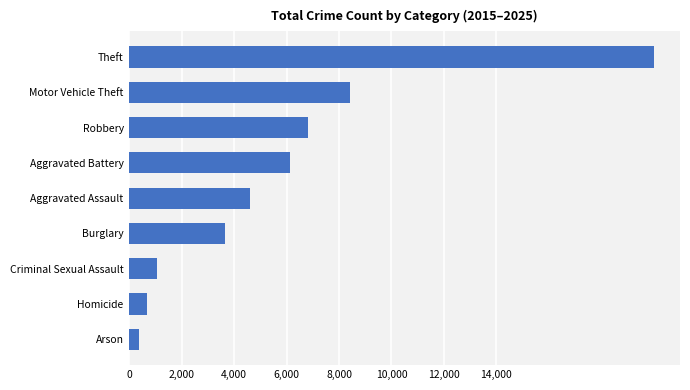

The chart shows a value of 8423 at Motor Vehicle Theft. True or false?

True